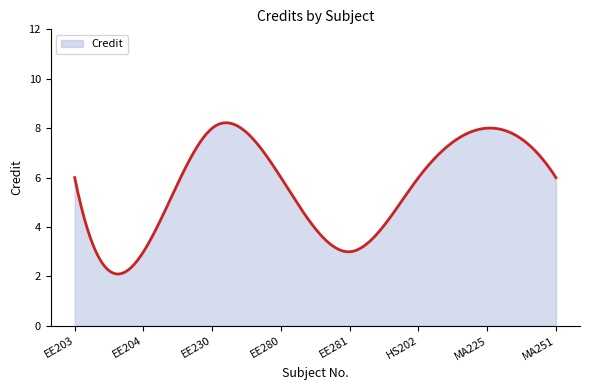

Count the number of data series in this chart.

1